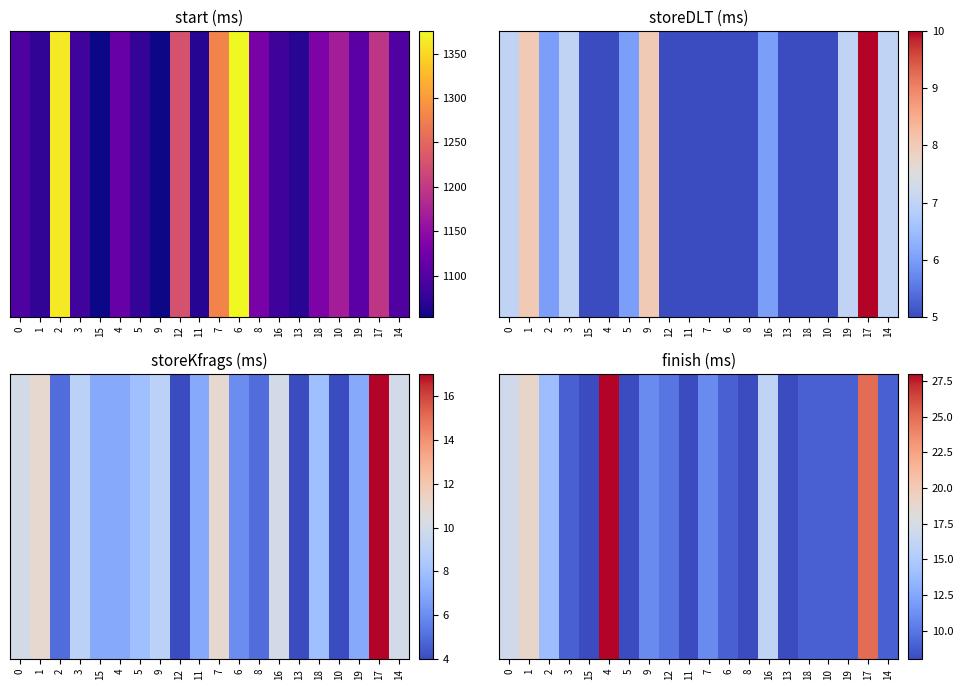

At which category does the chart reach its minimum across all series?

15